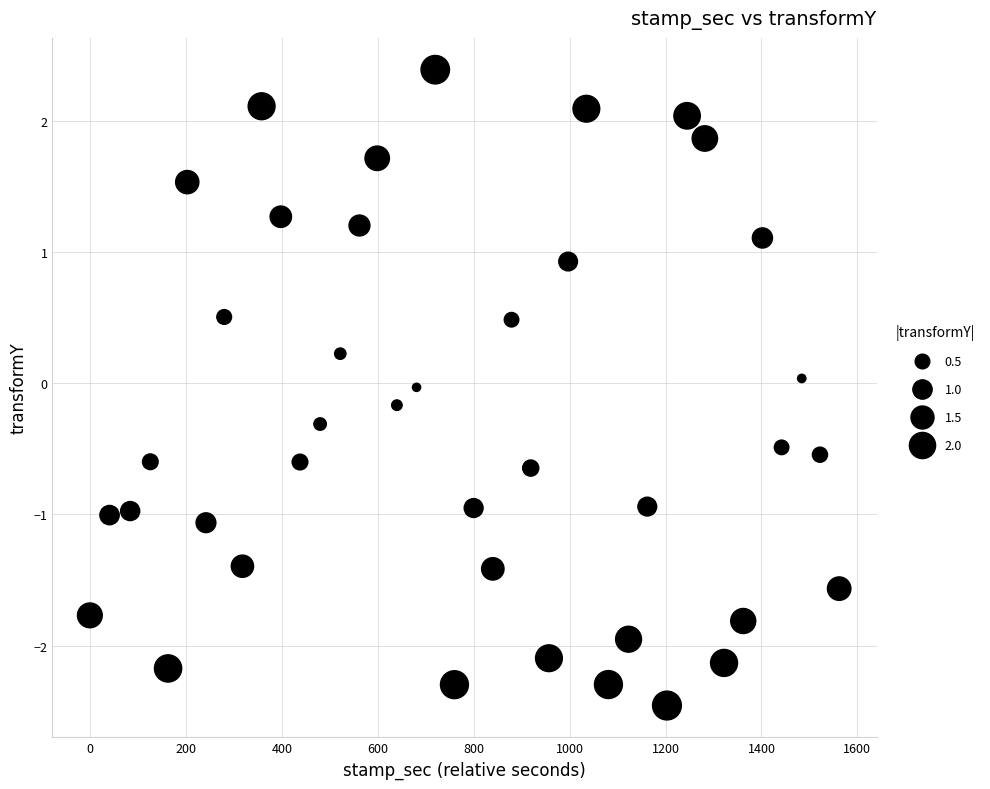

What is the range of X values (max minus min)?

1562.0